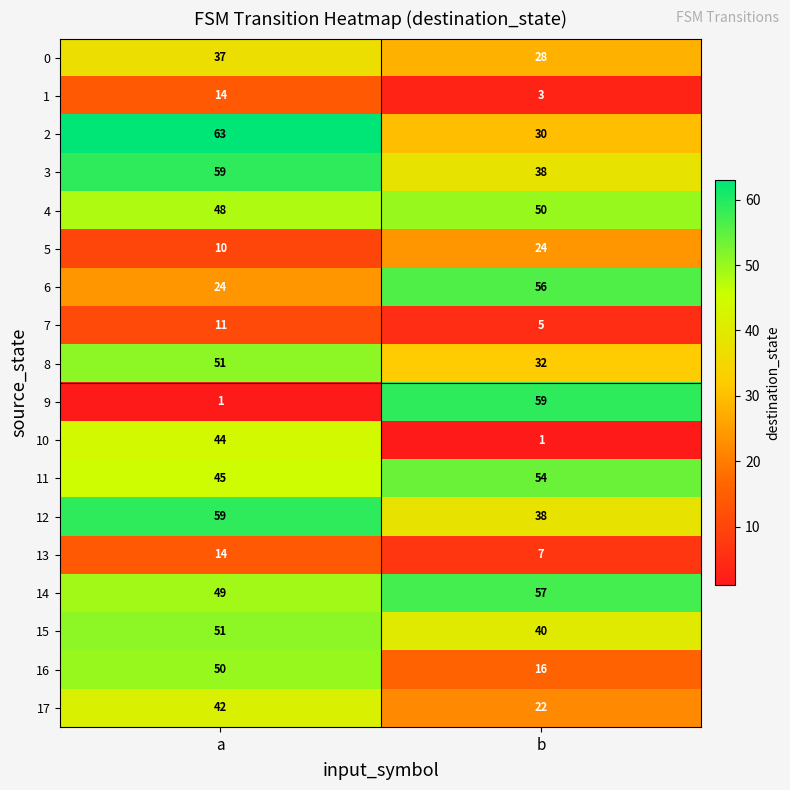

What is the total value across all series at b?

560